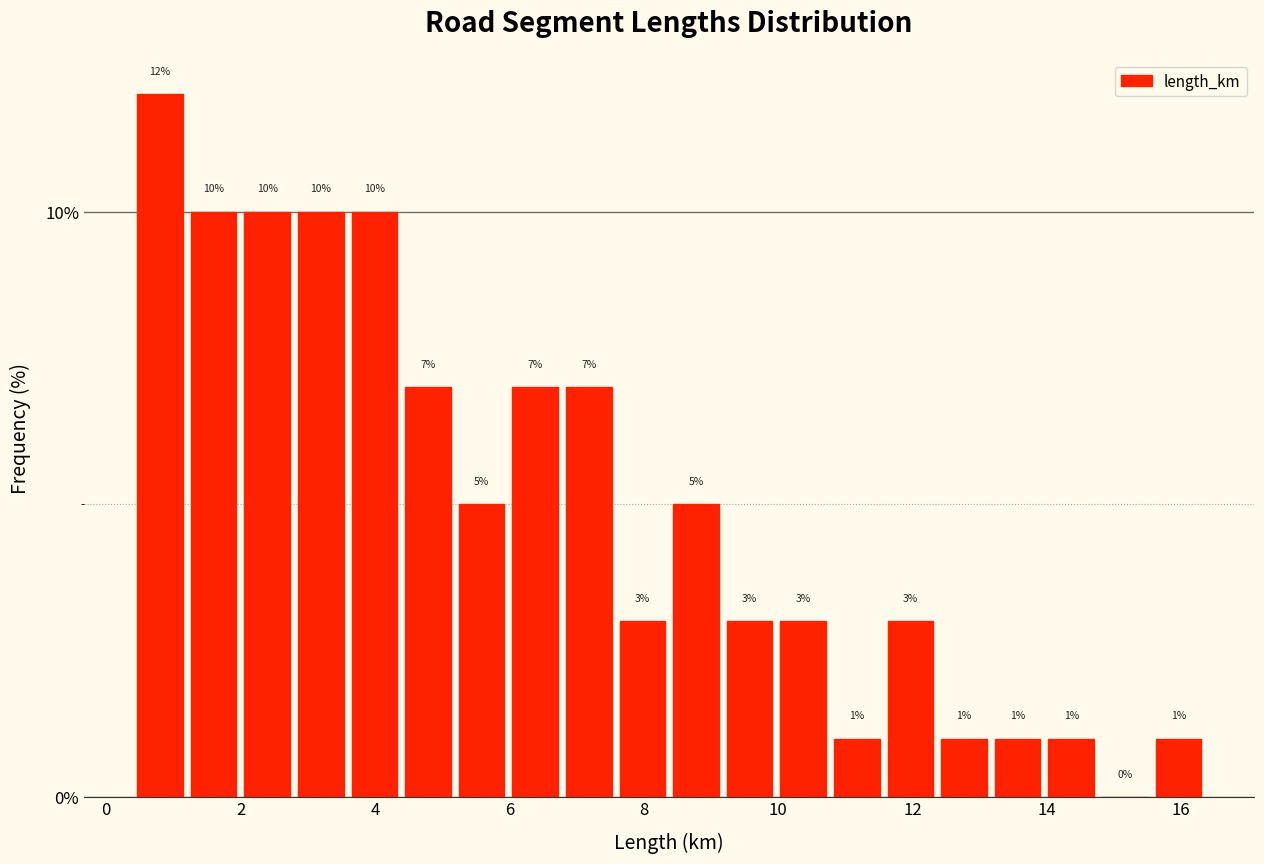

Read against the x-axis, roughly where is the centre of the tallest bar?

0.8